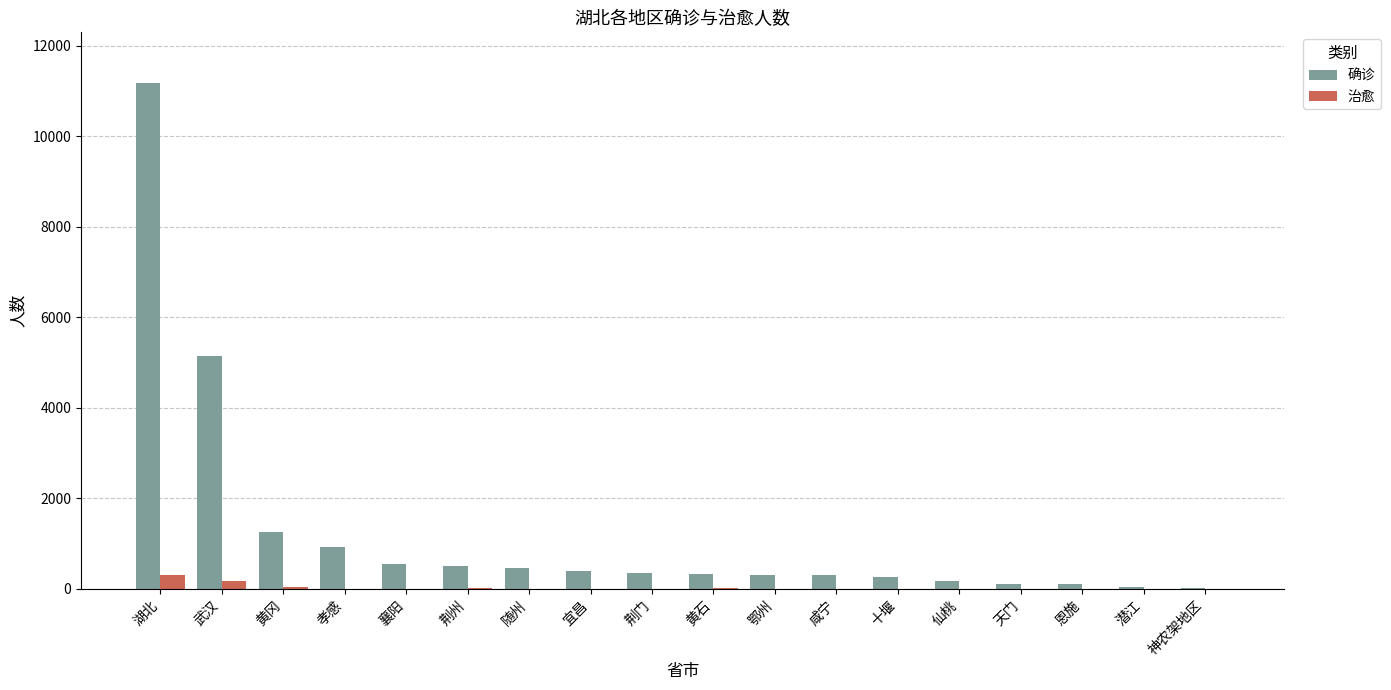

The 治愈 series shows 2 at 十堰. True or false?

True